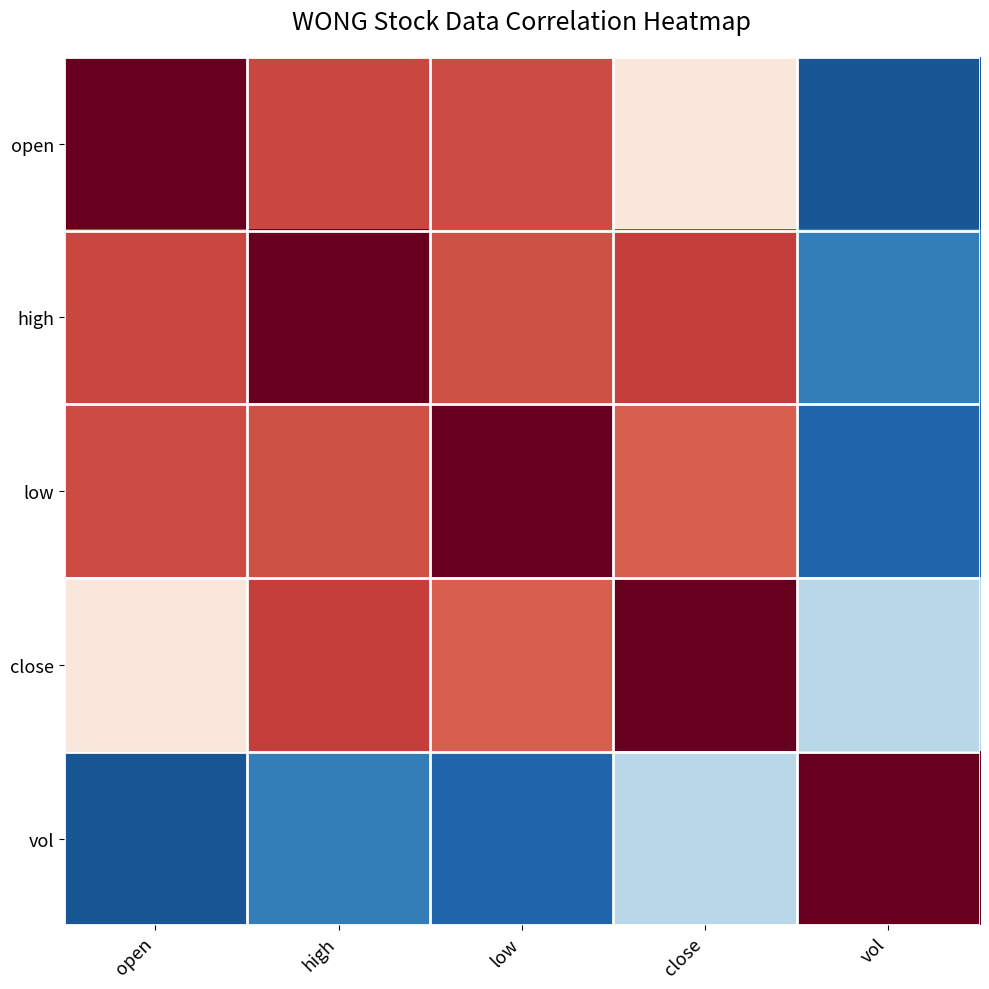

How many data points does each series have?

5